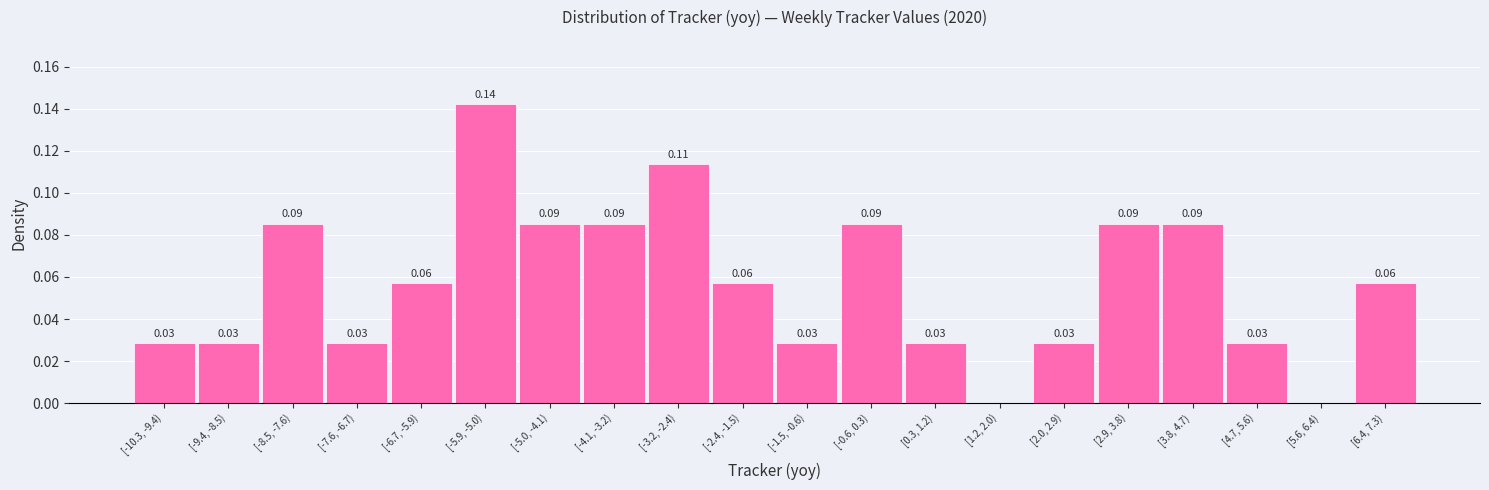

Which has a higher value, [-0.6, 0.3) or [-9.4, -8.5)?

[-0.6, 0.3)